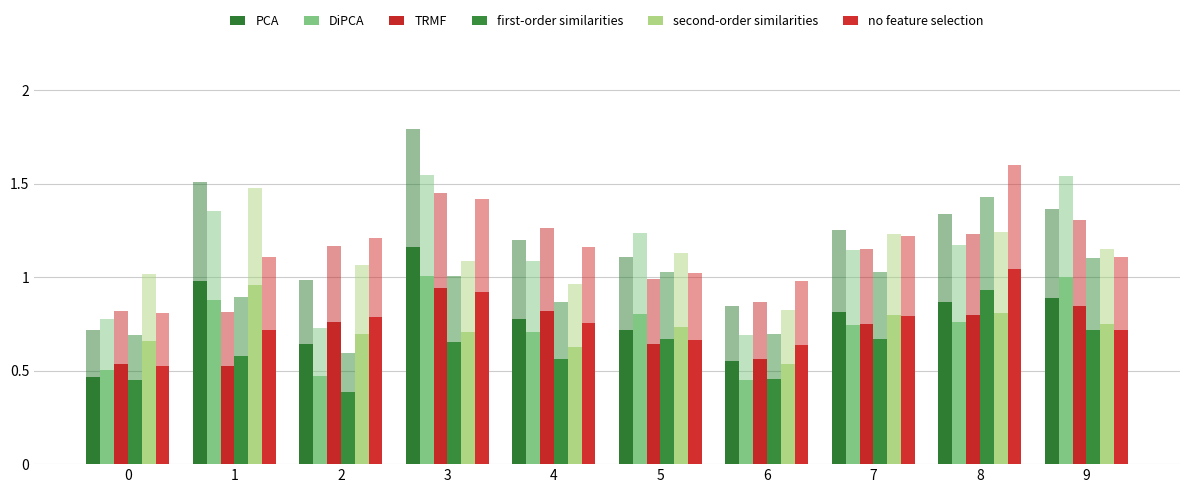

What is the average value of the DiPCA series?

0.7